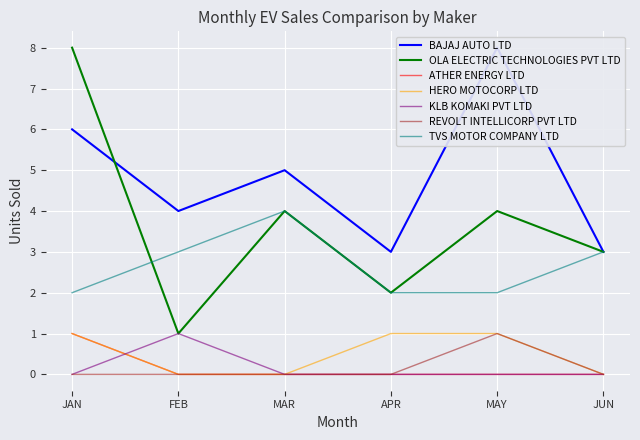

At which label is MAR closest to 2?

ATHER ENERGY LTD